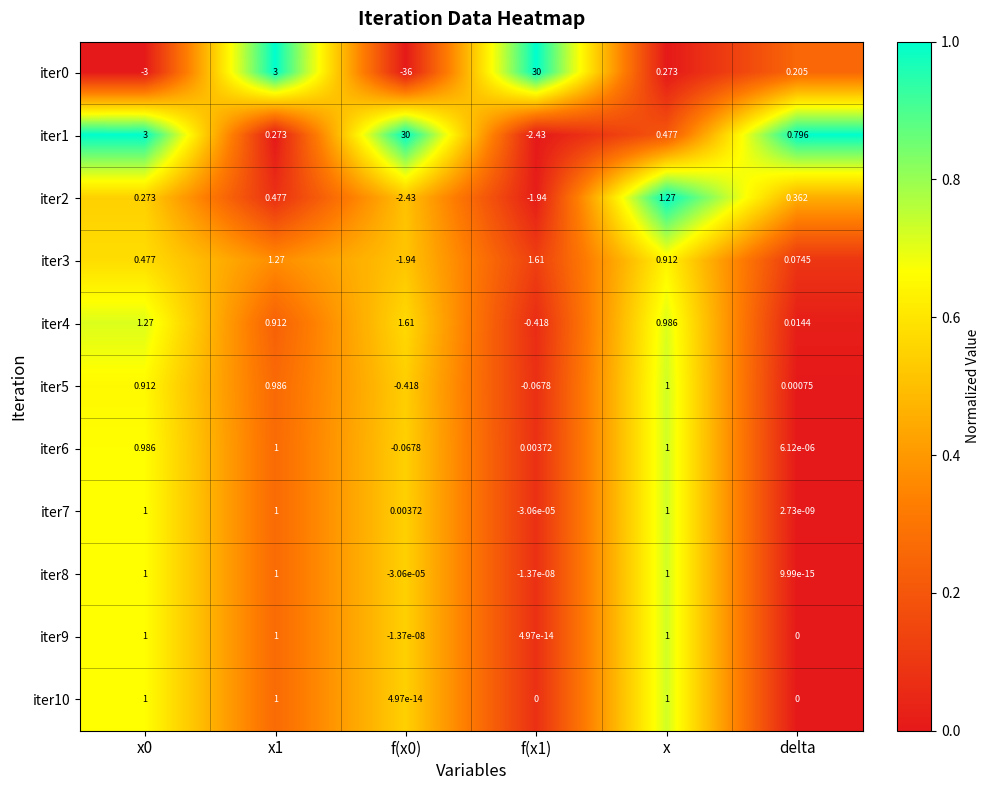

Is the value of iter0 at x1 greater than the value of iter2 at delta?

Yes